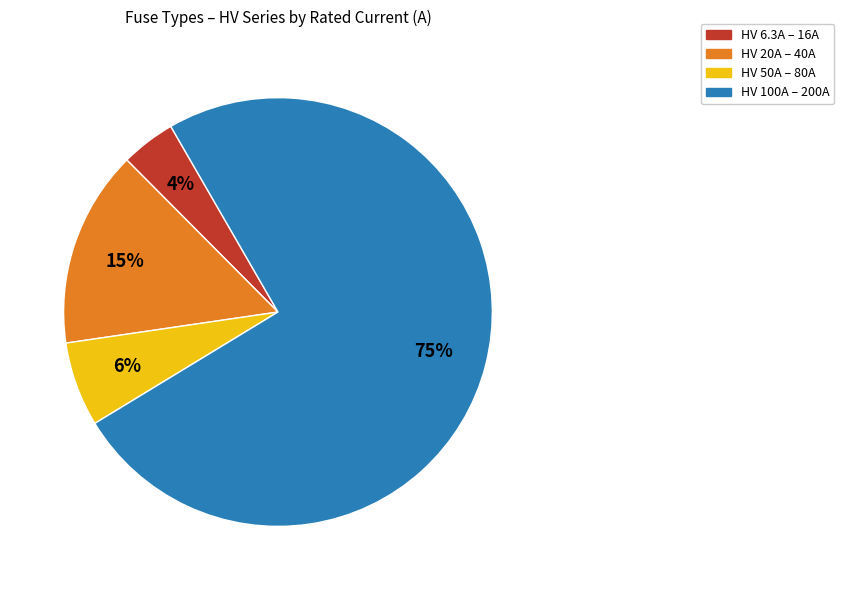

To the nearest percent, what is the average slice percentage?

25%